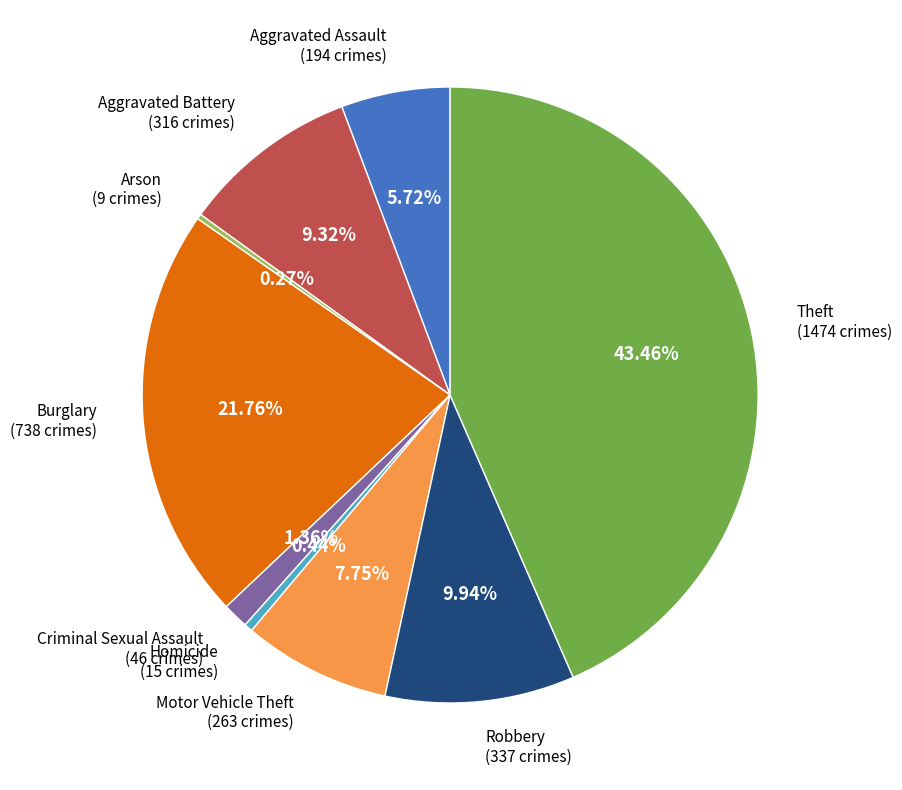

Combined, what portion of the pie is Homicide and Criminal Sexual Assault?

1.8%